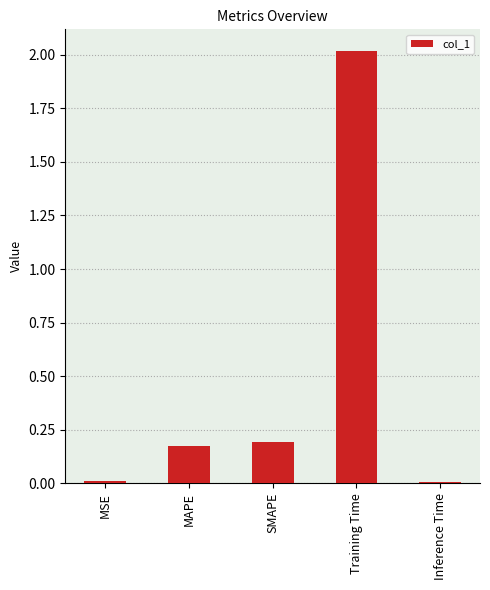

Which label corresponds to the largest value in the chart?

Training Time